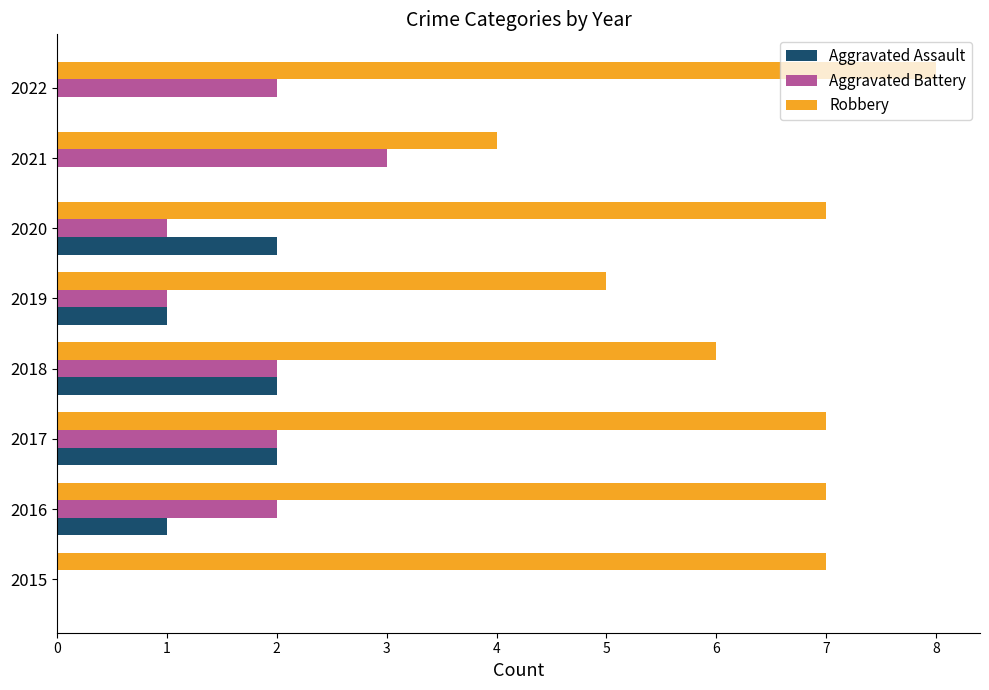

What is the sum of all Robbery values?

51